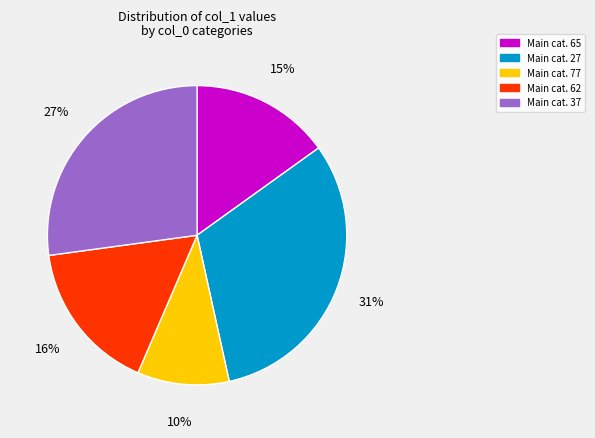

To the nearest percent, what is the average slice percentage?

20%